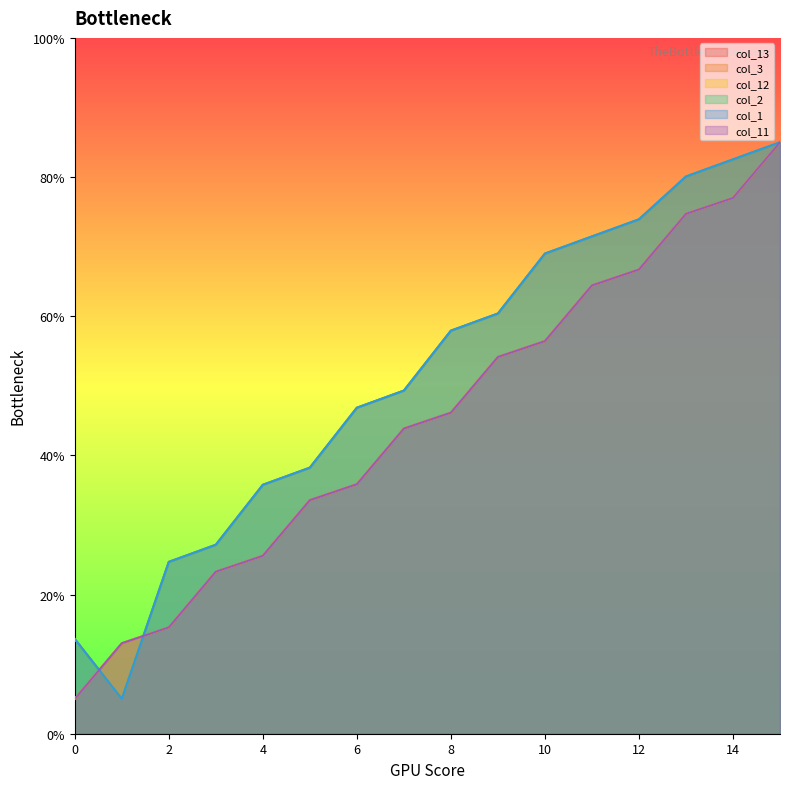

What is the highest value of the col_13 series?

85.0